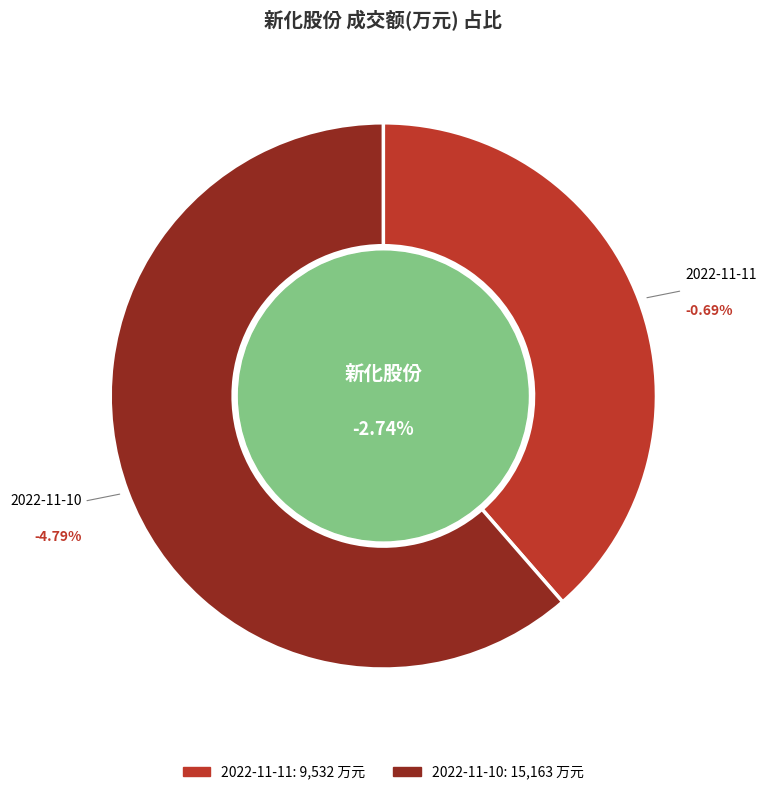

Is it true that 2022-11-11 is 29% of the pie?

False